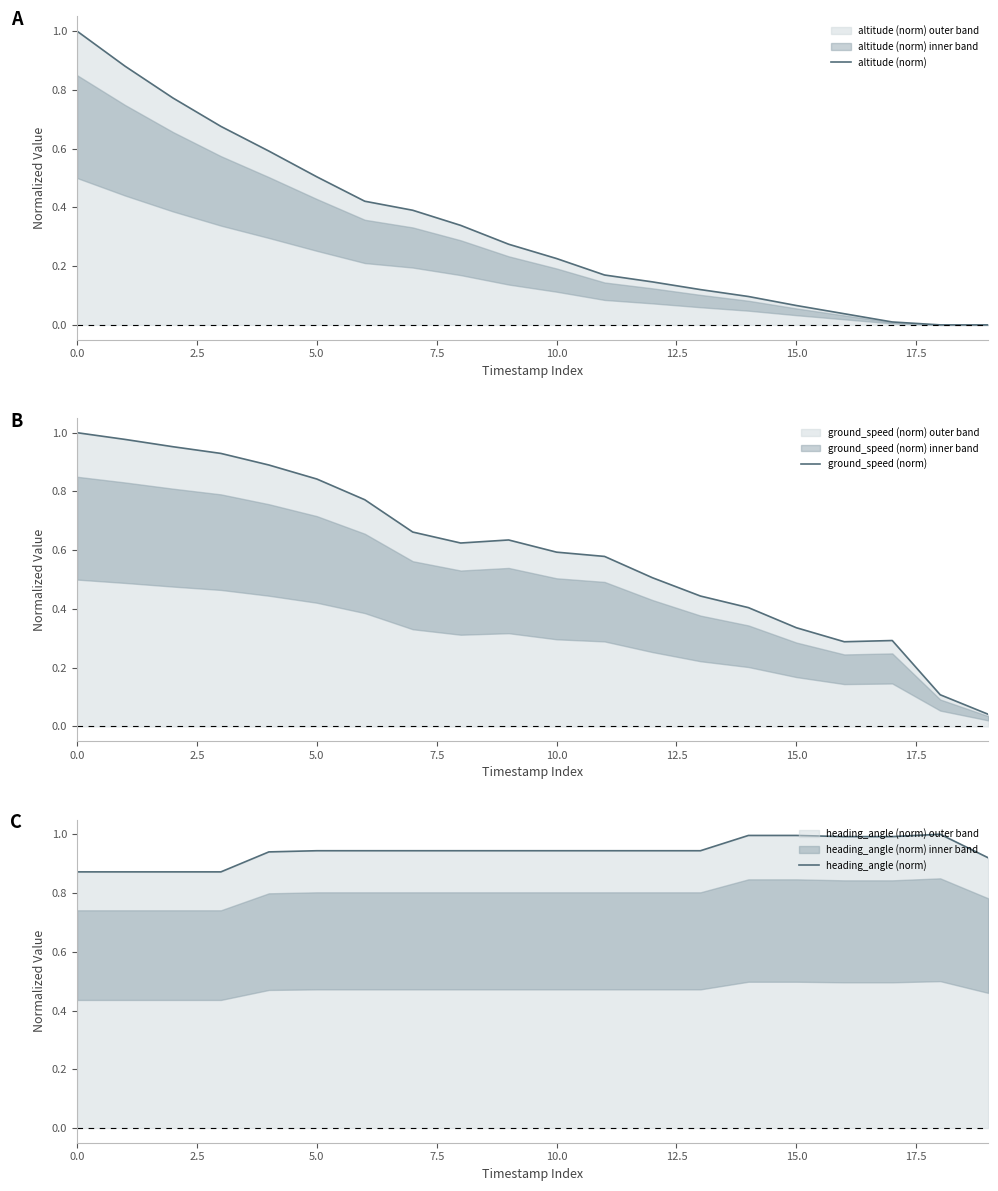

Which has a higher value, 2.5 or 10?

2.5